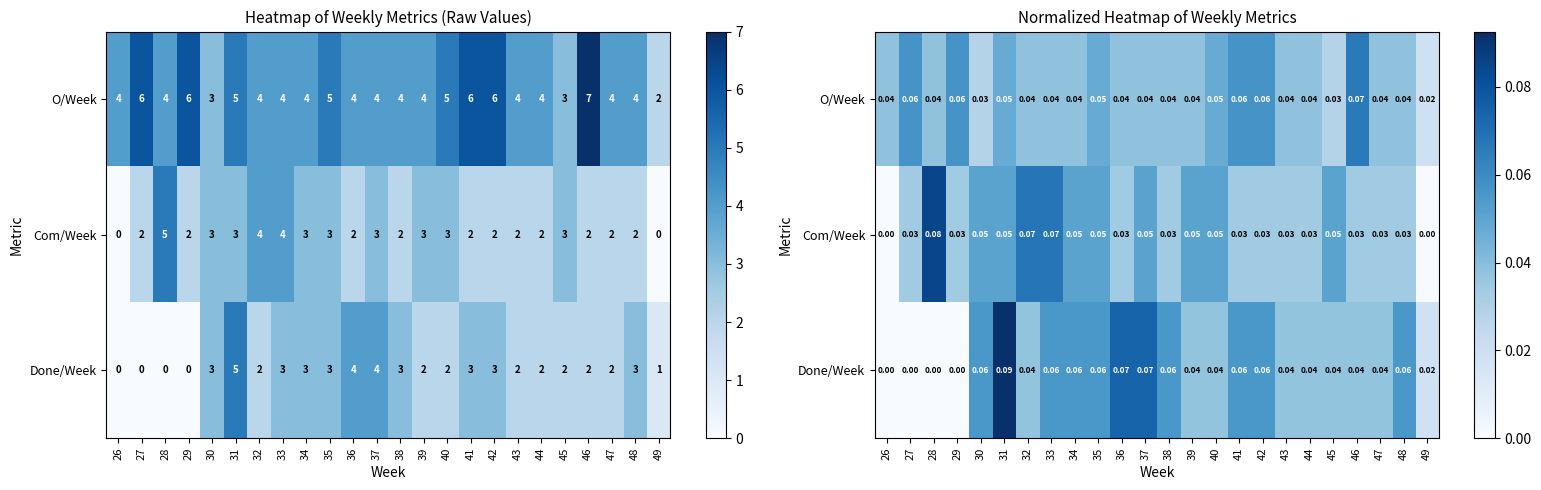

Between 43 and 49, which is larger?

43